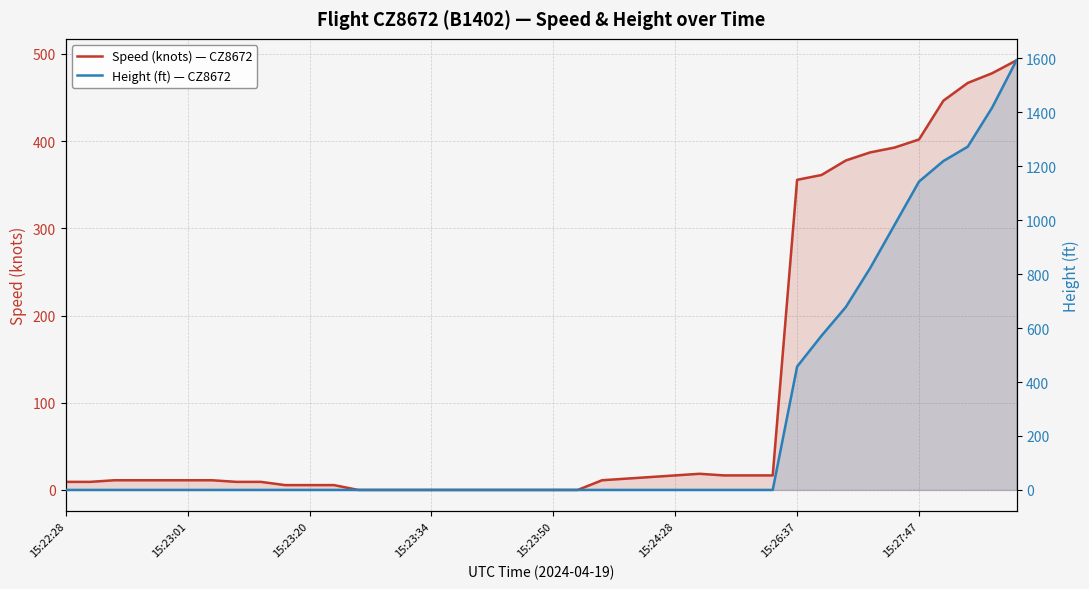

The value of Speed (knots) — CZ8672 at 28 is 4.9. True or false?

False